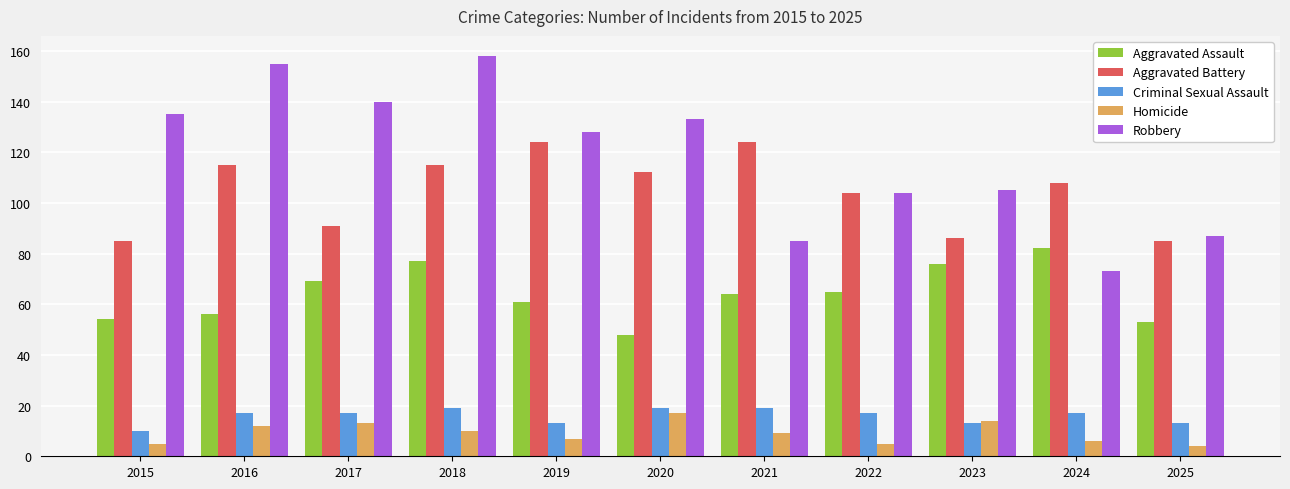

Is the value of Aggravated Battery at 2016 greater than the value of Robbery at 2015?

No